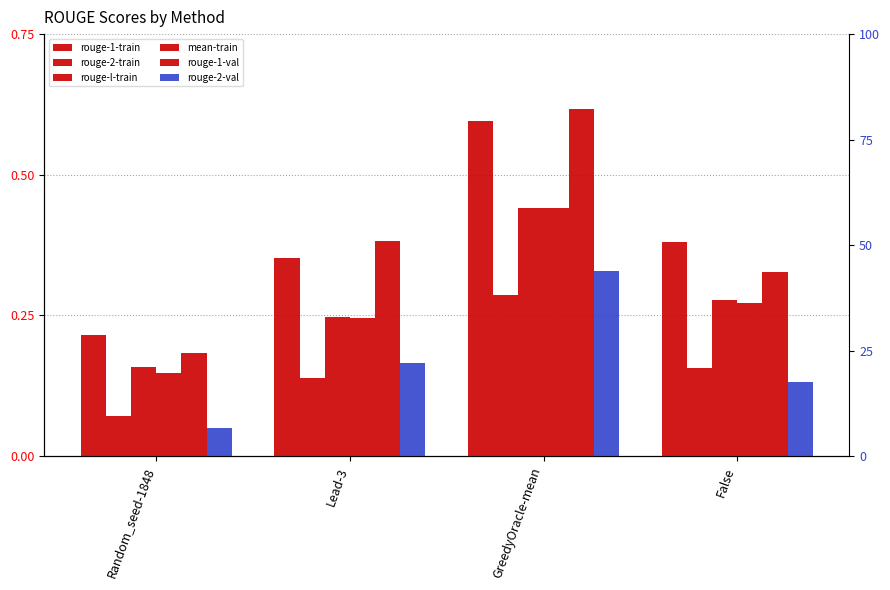

Rank the categories by rouge-2-val value from highest to lowest.

GreedyOracle-mean, Lead-3, False, Random_seed-1848